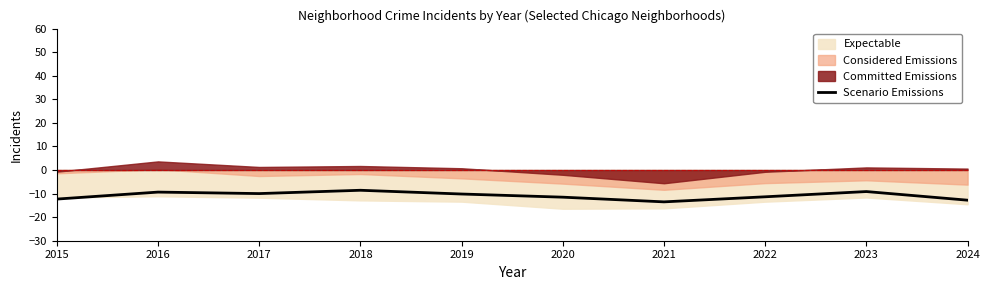

Reading left to right, what are all the values shown in this chart?

-12.3	-9.4	-10.0	-8.6	-10.2	-11.5	-13.5	-11.4	-9.1	-12.8